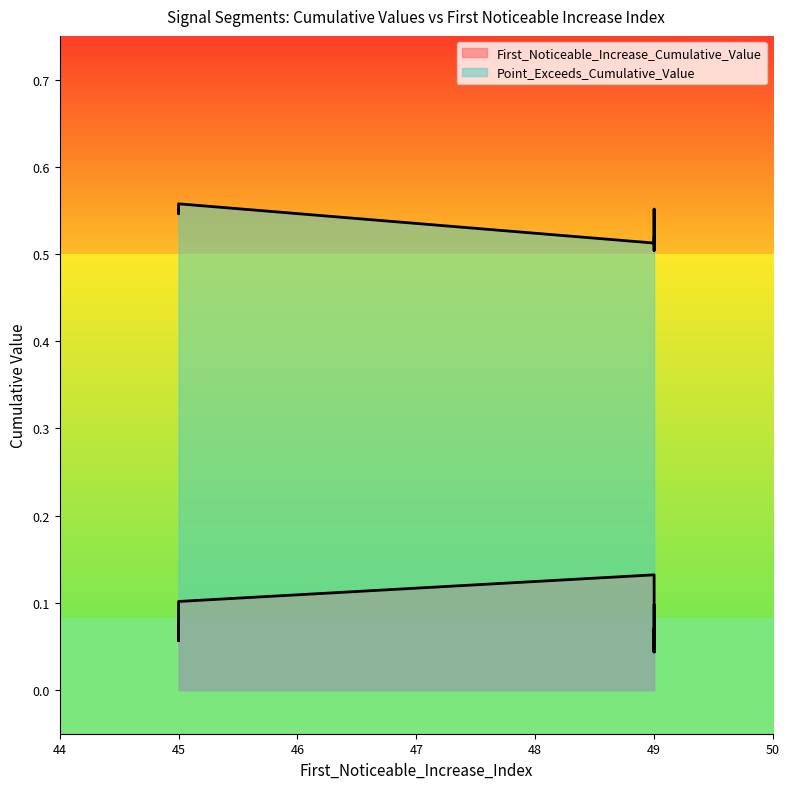

List the series in order of their overall mean, highest first.

Point_Exceeds_Cumulative_Value, First_Noticeable_Increase_Cumulative_Value